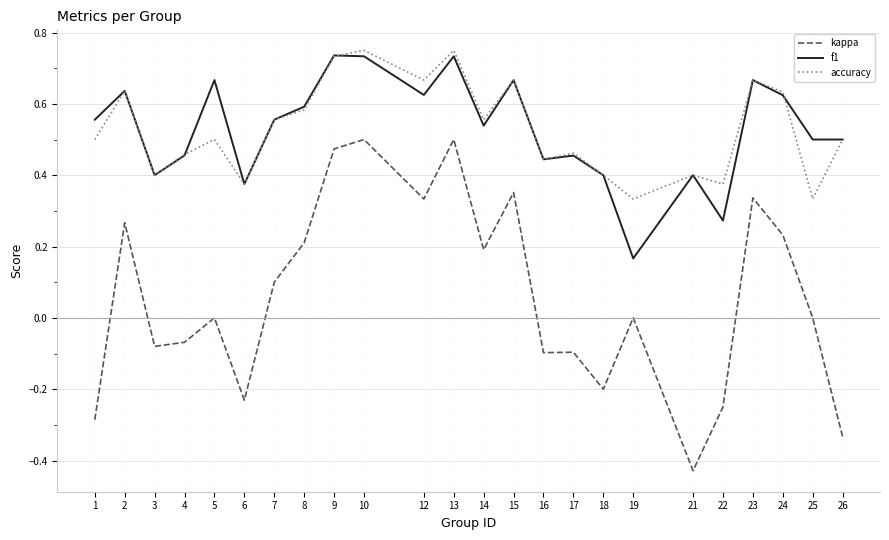

True or false: kappa and f1 intersect in this chart.

False